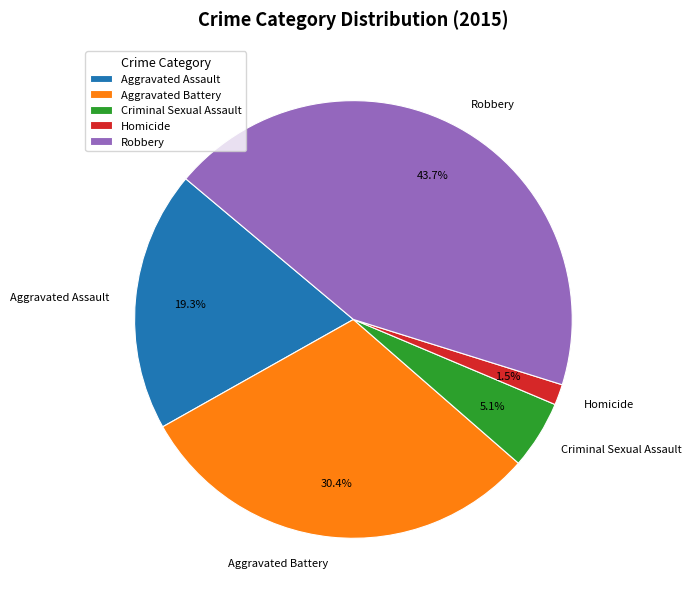

Which category has the smallest portion of the pie?

Homicide